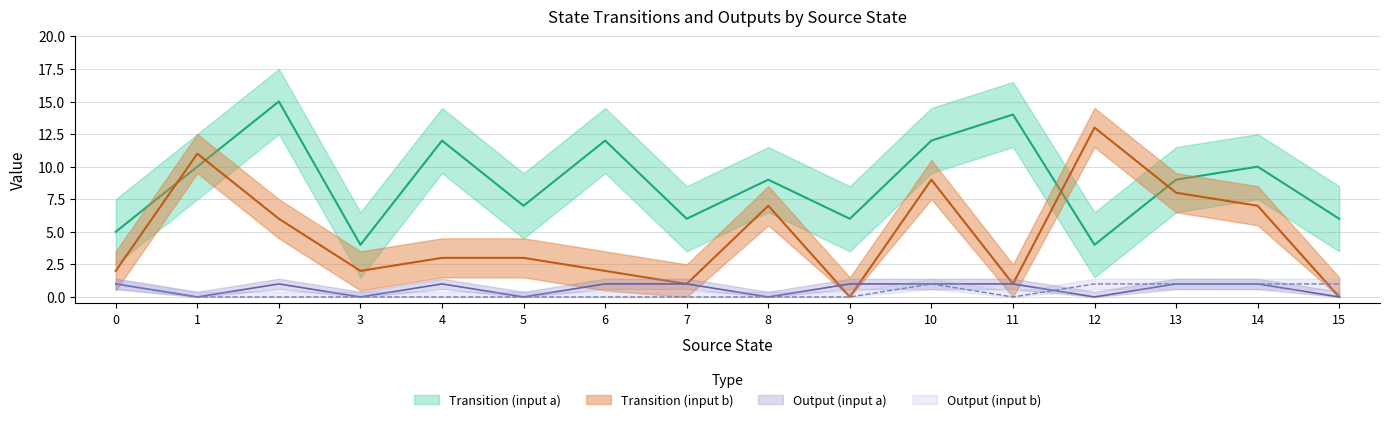

At how many categories does at least one series exceed 9?

8